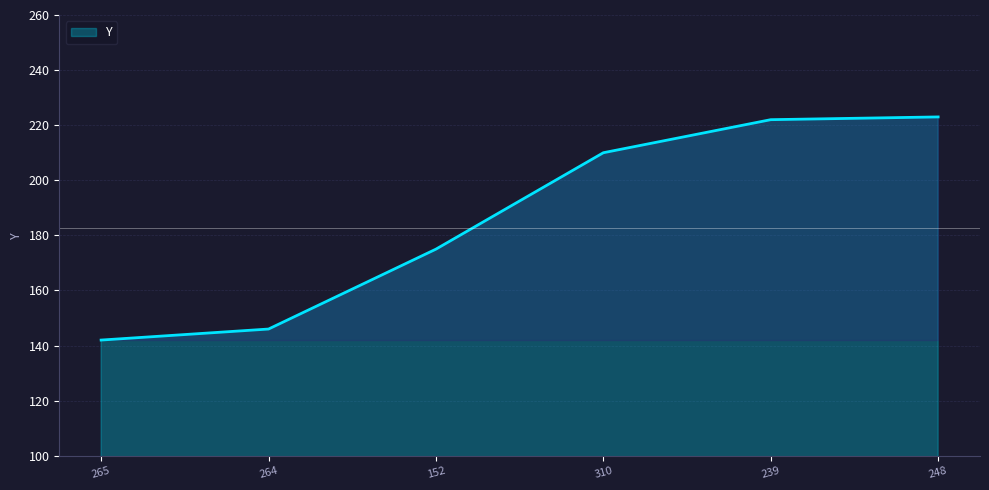

Is it true that the value at 310 is 210?

True